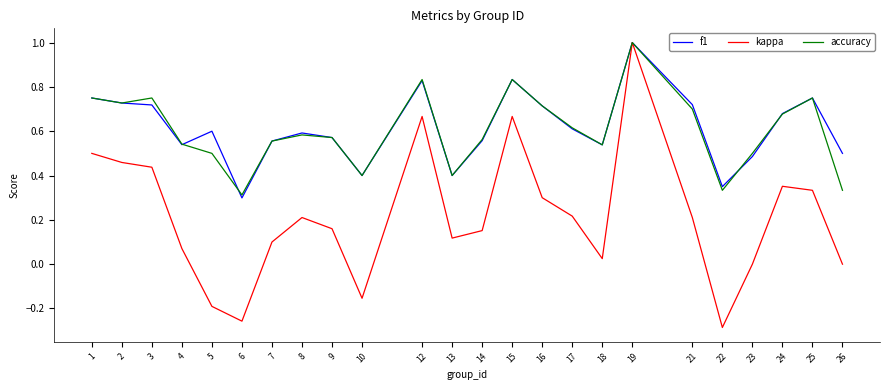

Is it true that f1 equals 0.2 at 12?

False